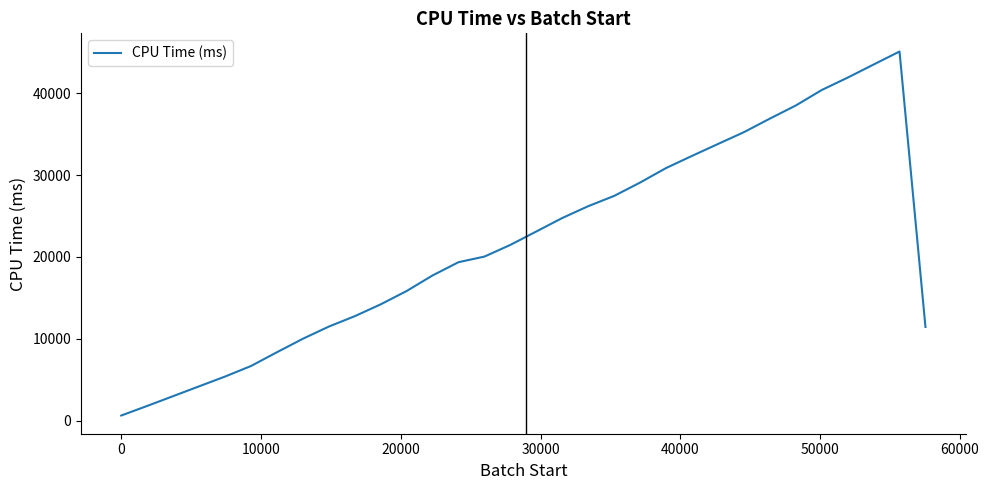

What is the difference between the maximum and minimum values?

44471.9